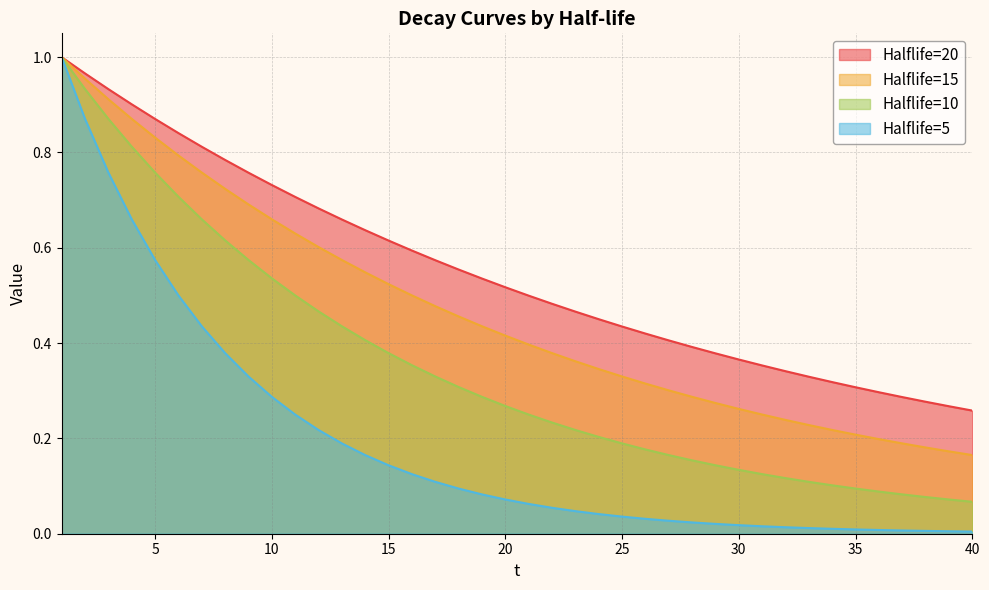

Which series has the widest spread of values?

Halflife=5